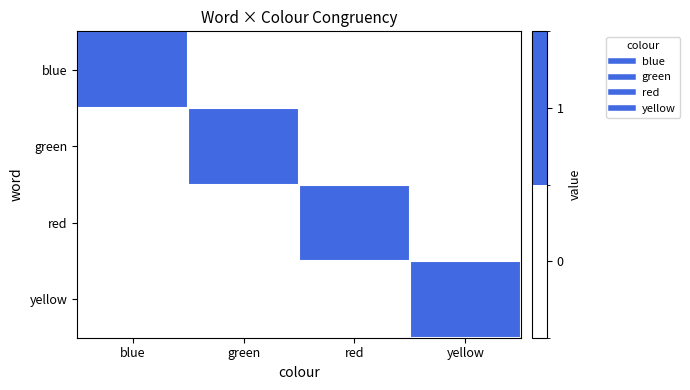

Reading right to left, transcribe all the data shown in this chart.

blue: yellow=0	red=0	green=0	blue=1
green: yellow=0	red=0	green=1	blue=0
red: yellow=0	red=1	green=0	blue=0
yellow: yellow=1	red=0	green=0	blue=0